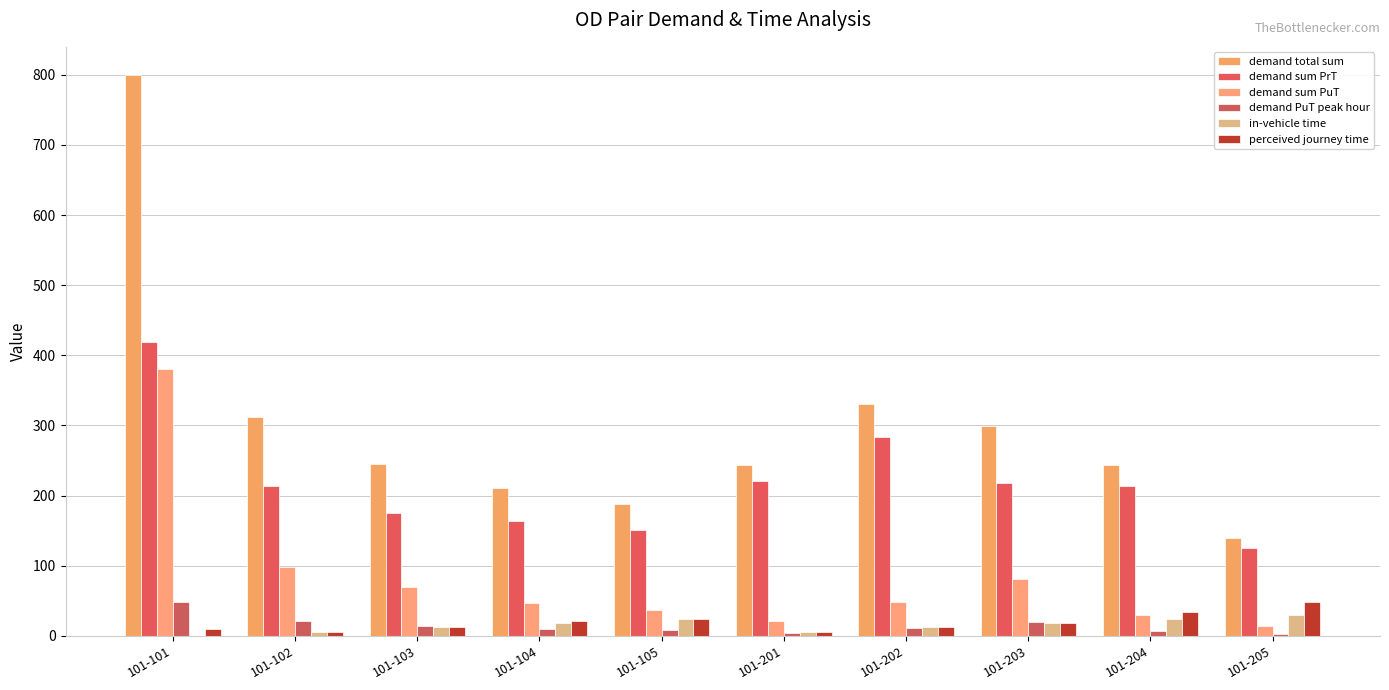

How many data points does each series have?

10